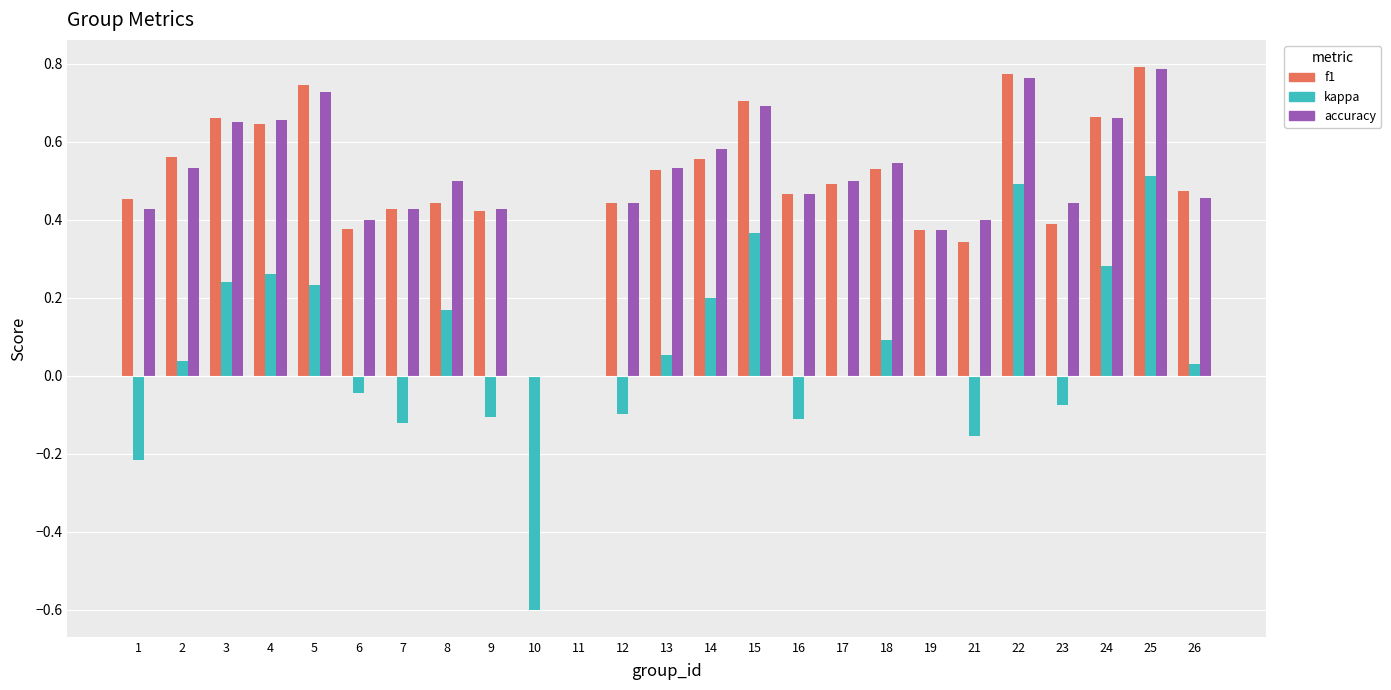

The accuracy series shows 0.7 at 5. True or false?

True